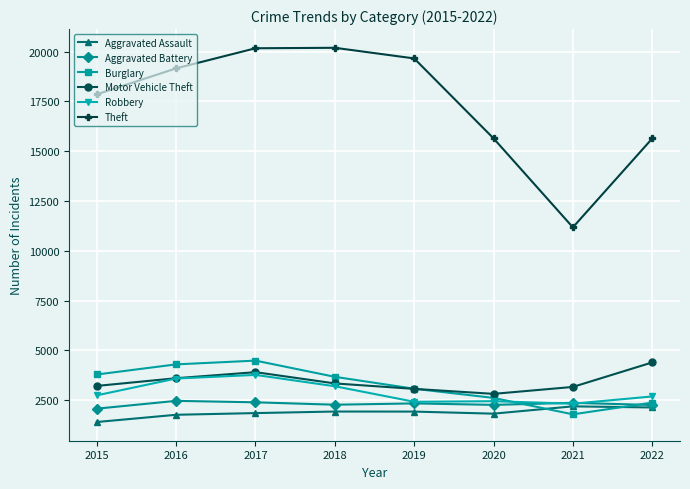

True or false: Aggravated Assault and Burglary cross at least once.

True